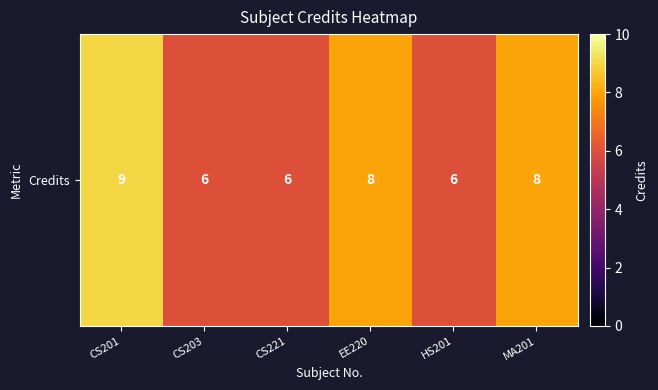

How many values are between 6 and 8?

5